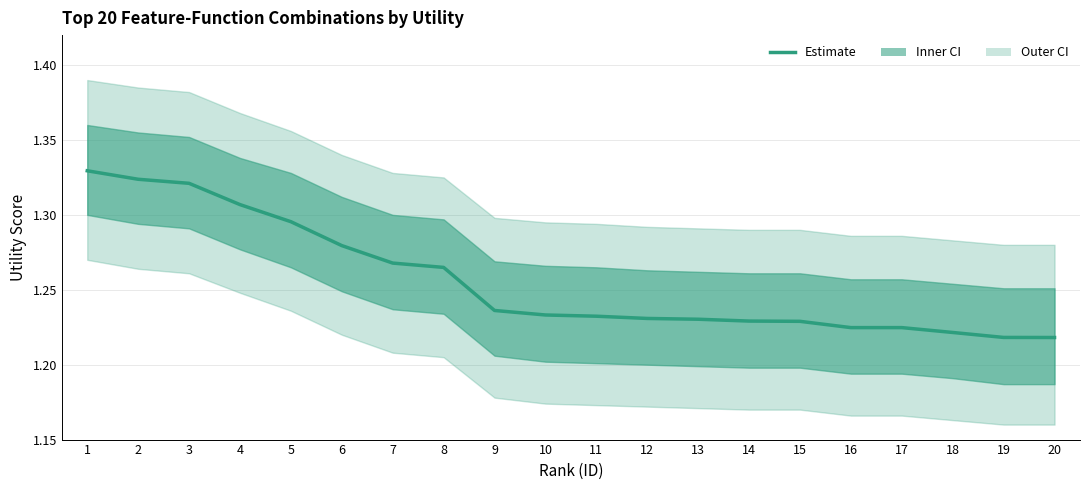

What value does the data have at 5?

1.3